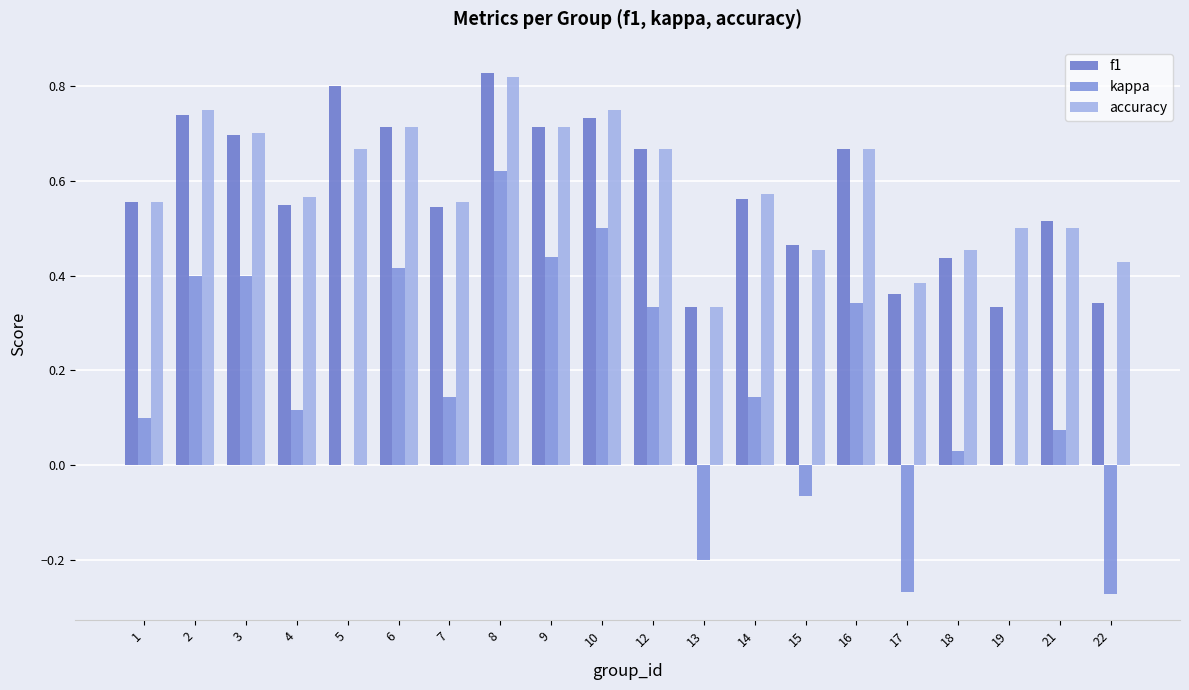

How many categories are shown in the chart?

20